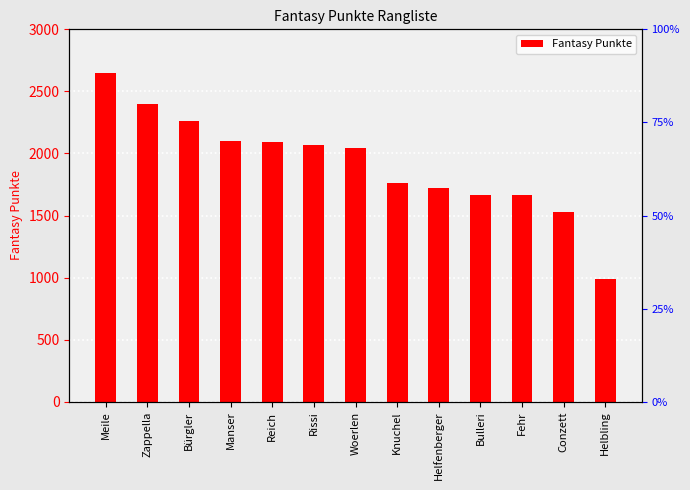

List the labels in order of value, largest first.

Meile, Zappella, Bürgler, Manser, Reich, Rissi, Woerlen, Knuchel, Helfenberger, Bulleri, Fehr, Conzett, Helbling